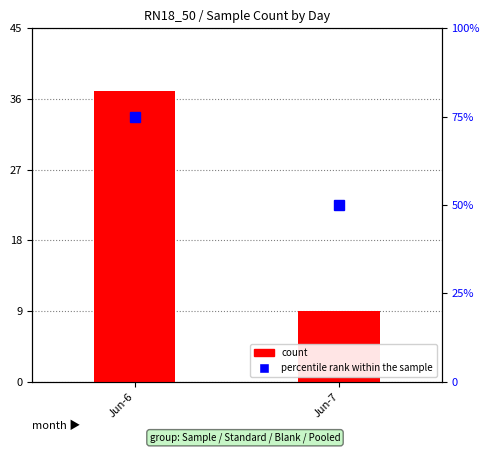

What is the sum of all count values?

46